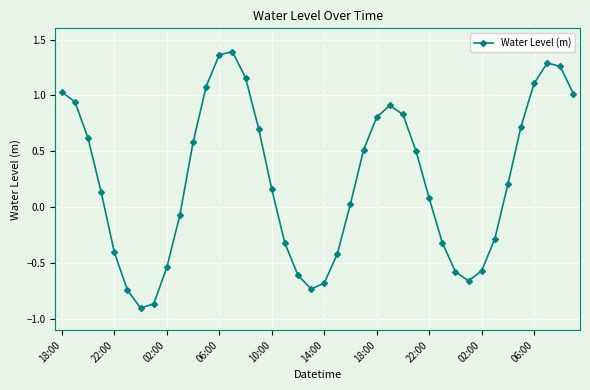

How many points are lower than both their immediate neighbors (excluding endpoints)?

3